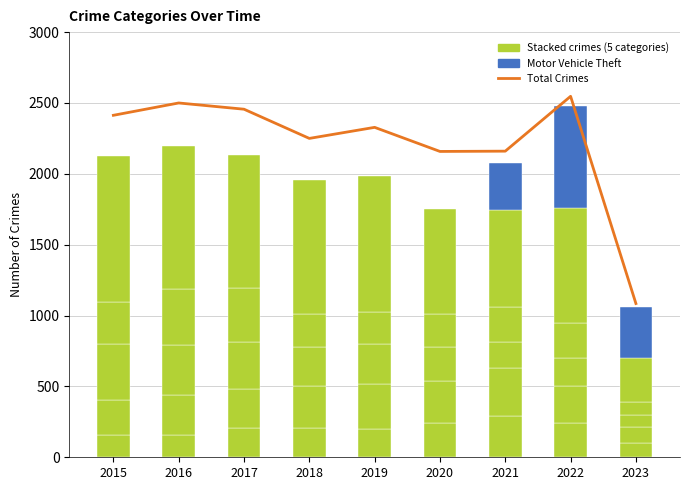

How many data points does each series have?

9